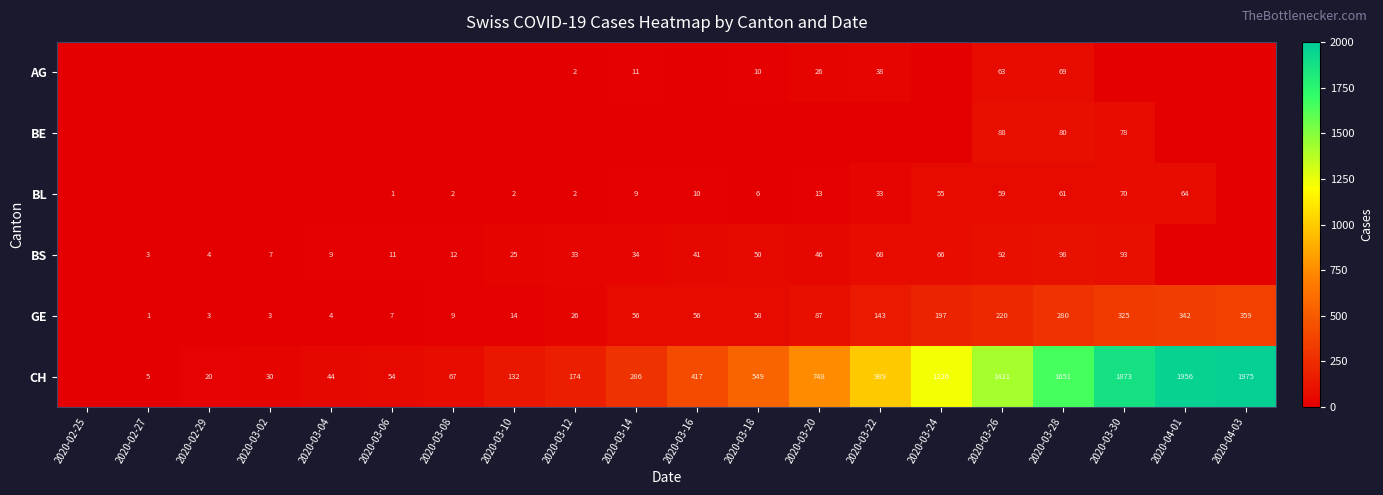

What is the difference between the BS values at 2020-02-29 and 2020-03-20?

42